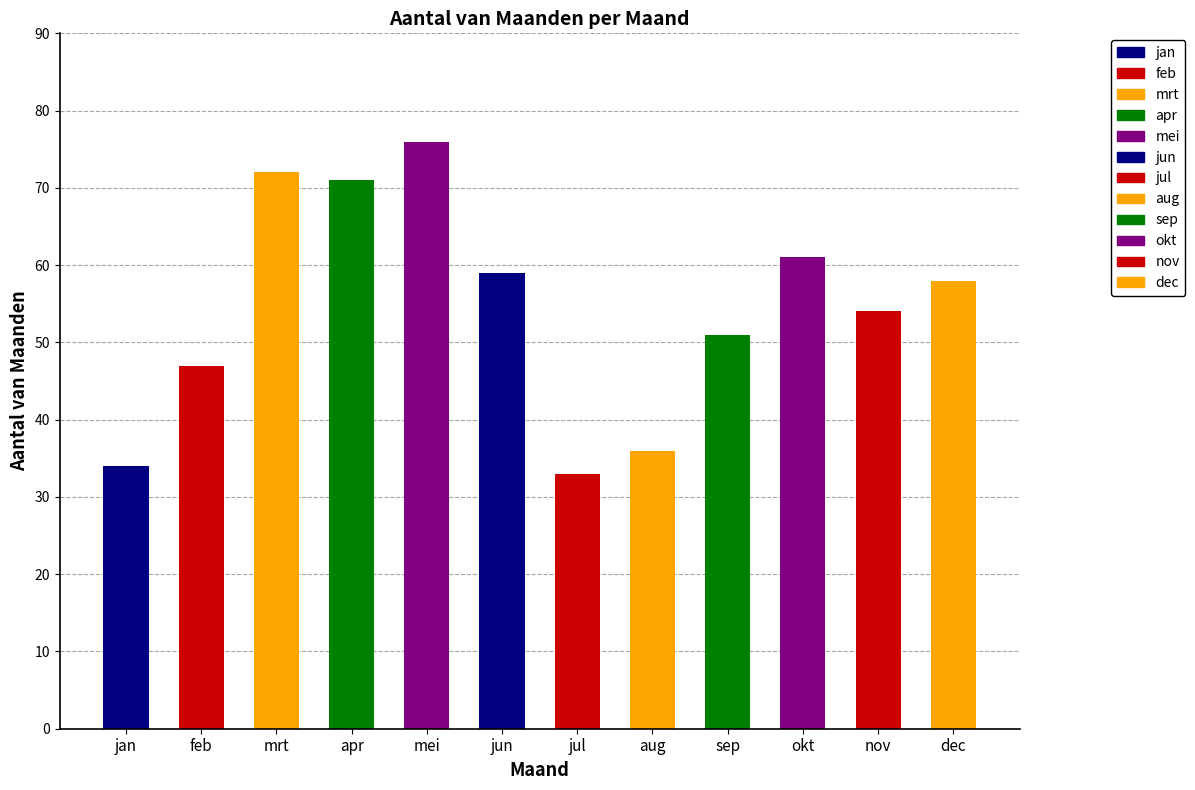

At which category does the chart reach its minimum across all series?

jul